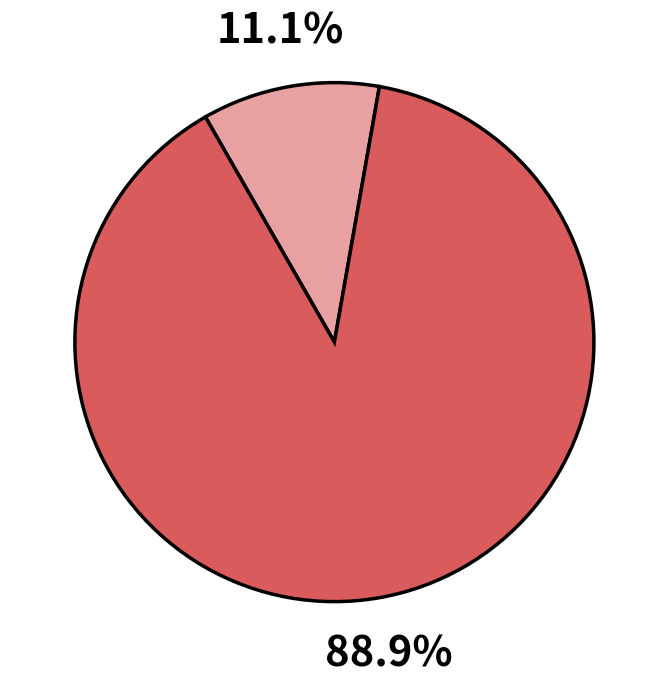

How many segments does this pie chart have?

2